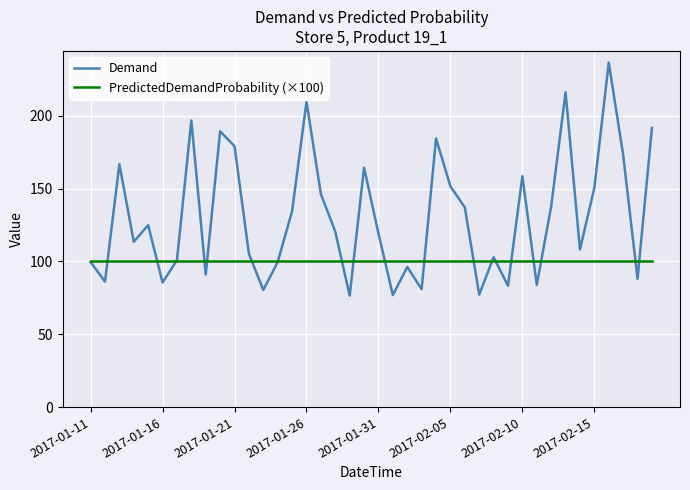

What is the minimum value for Demand?

76.5